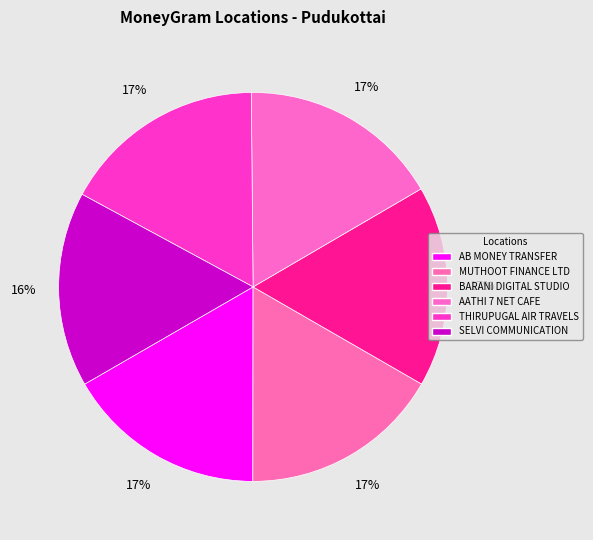

To the nearest percent, what is the difference between the largest and smallest slice percentages?

1%